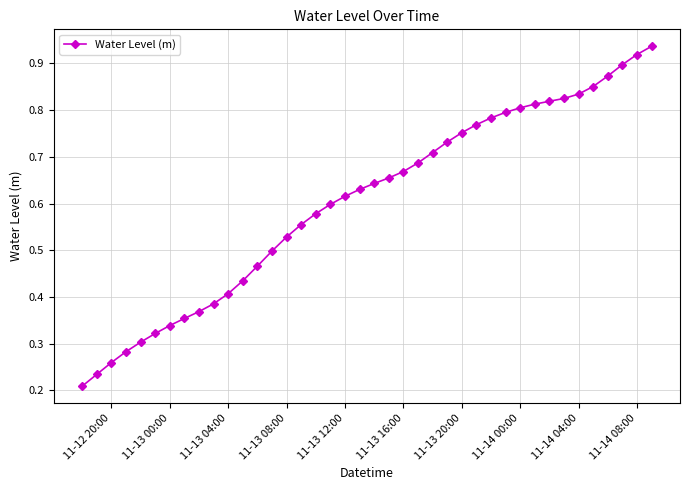

What is the sum of all values?

24.1